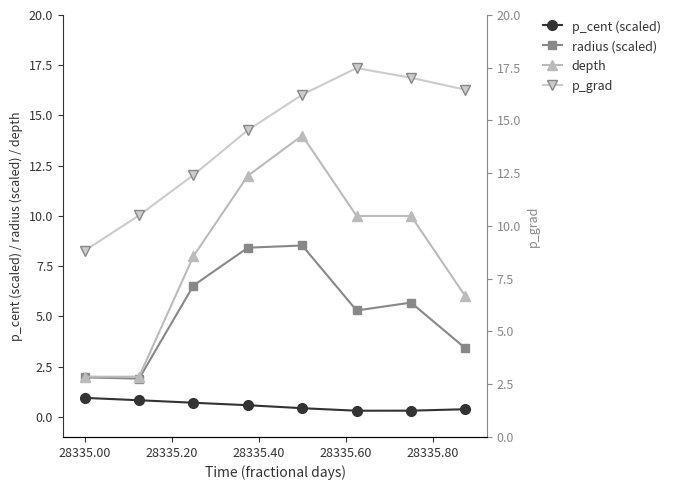

True or false: radius (scaled) has more than 0 interior local peaks.

True